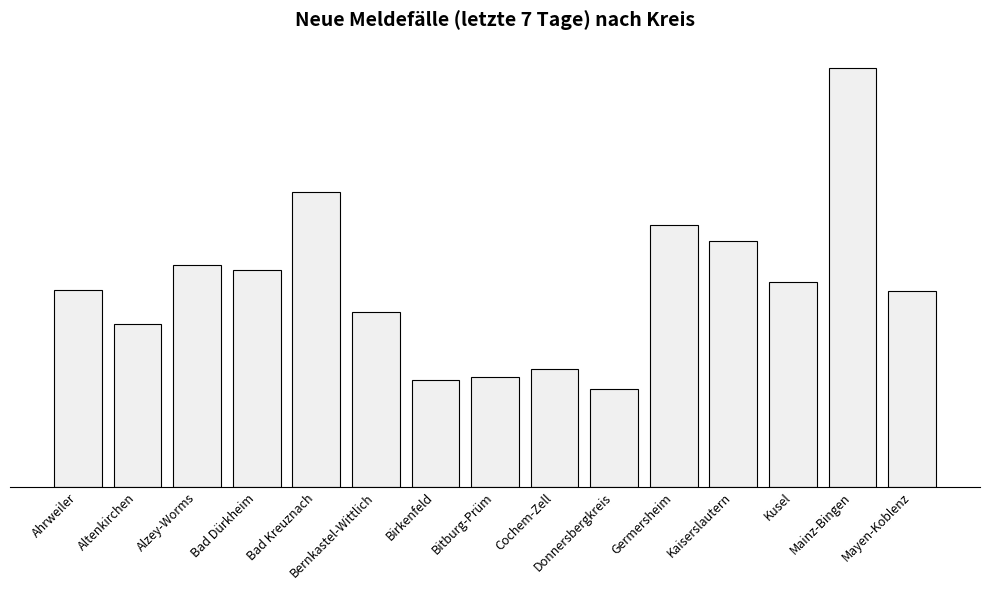

Does the chart contain any negative values?

No